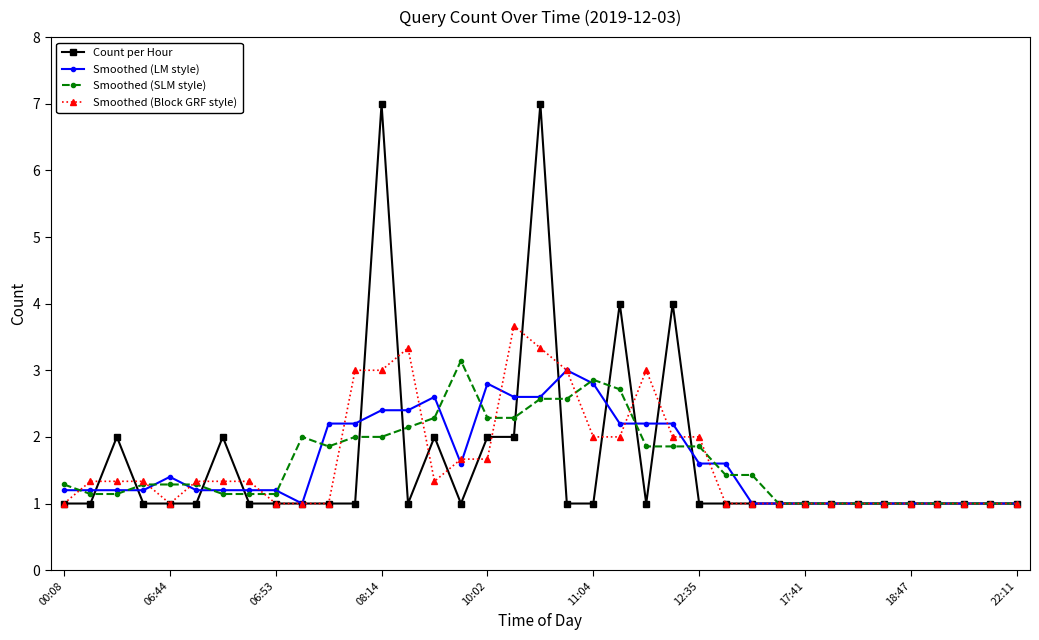

What is the maximum value shown in the chart?

7.0